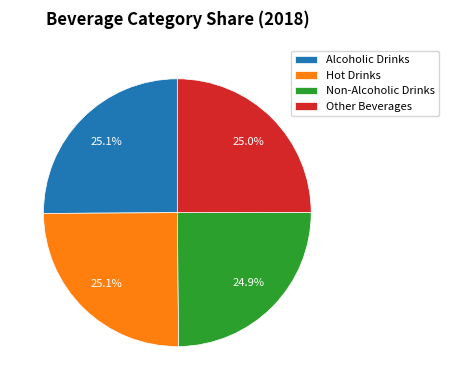

Does any single category account for the majority?

No